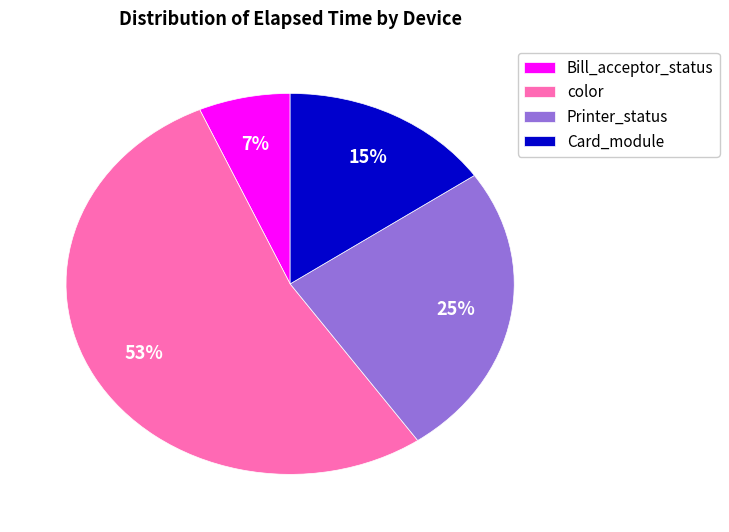

How many slices are in this pie chart?

4